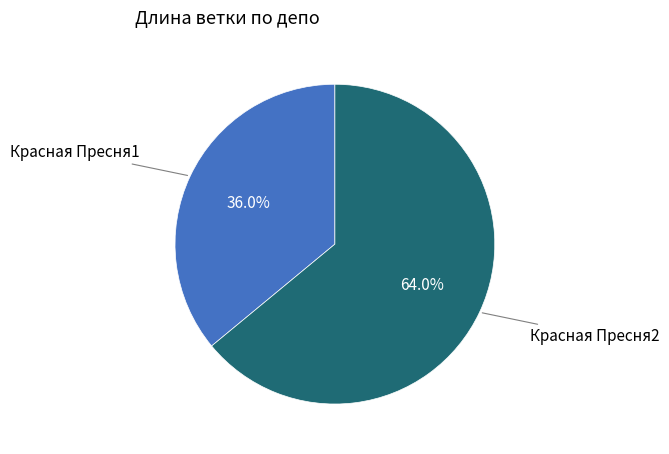

How many segments does this pie chart have?

2